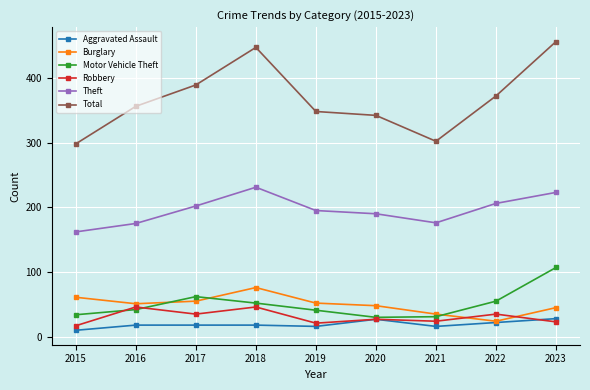

What is the total value across all series at 2023?

882